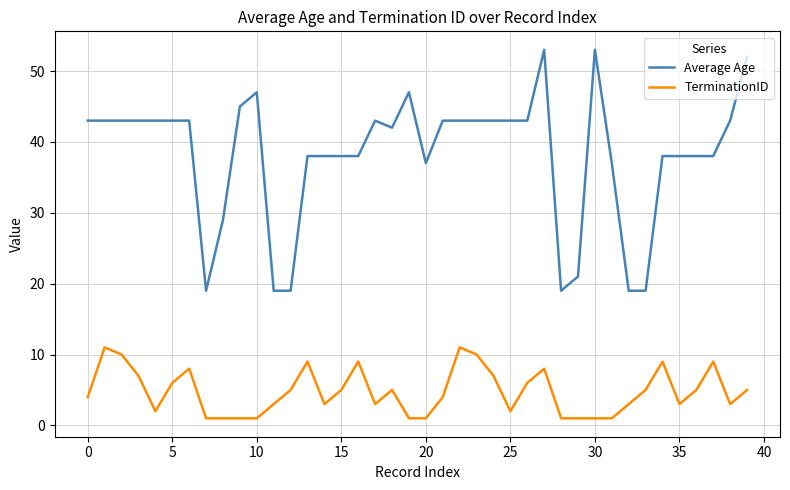

What is the greatest value displayed?

53